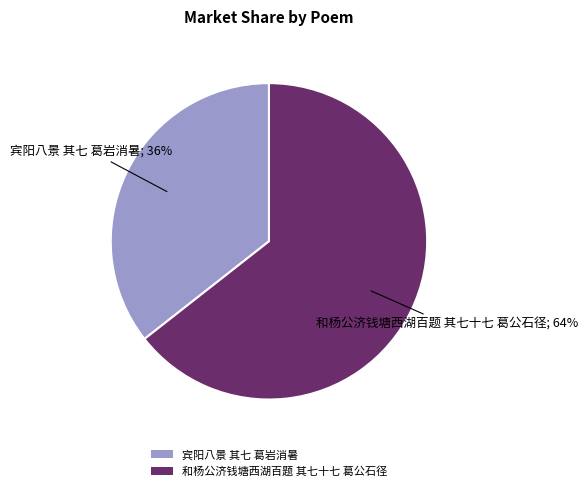

Is the sum of 和杨公济钱塘西湖百题 其七十七 葛公石径 and 宾阳八景 其七 葛岩消暑 greater than half?

Yes